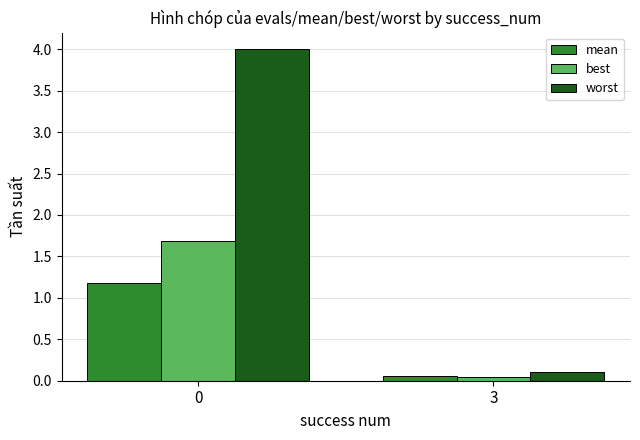

What is the difference between the highest and lowest values at 3?

0.1